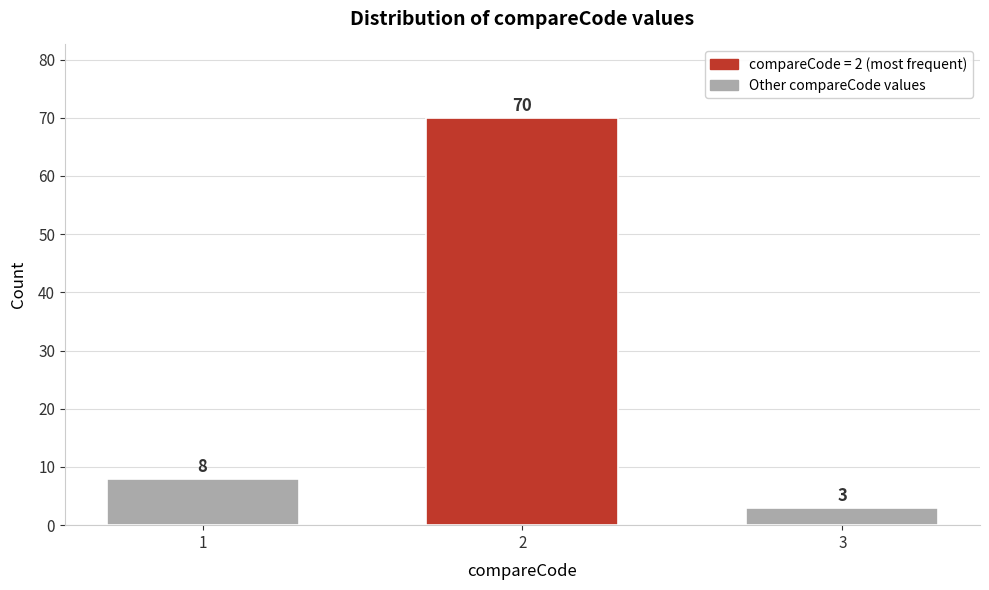

Reading right to left, transcribe all the data shown in this chart.

3	70	8